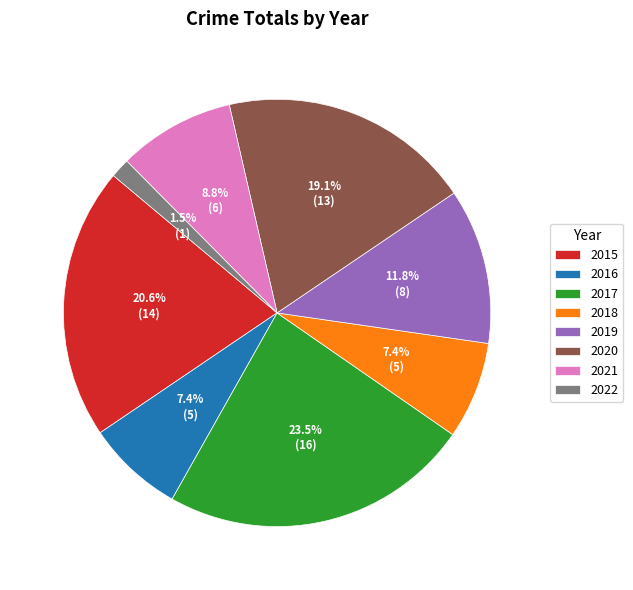

To the nearest percent, what is the difference between the 2022 and 2017 slice percentages?

22%